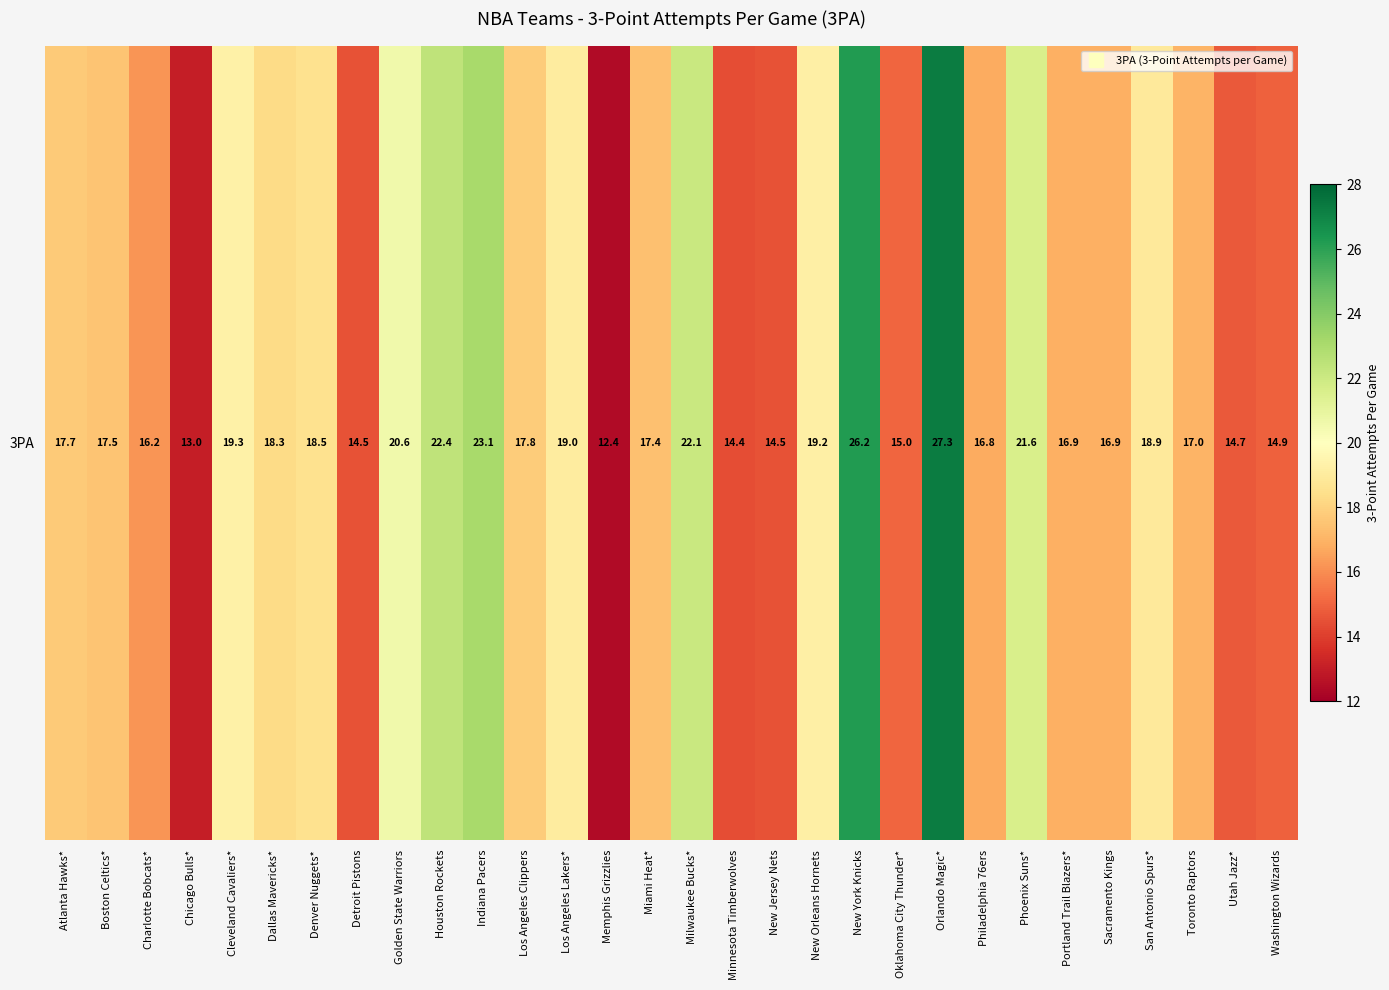

What is the average value?

18.1